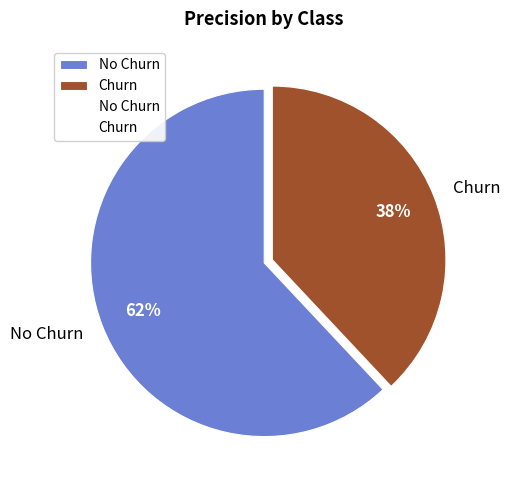

Which slice is the smallest?

Churn